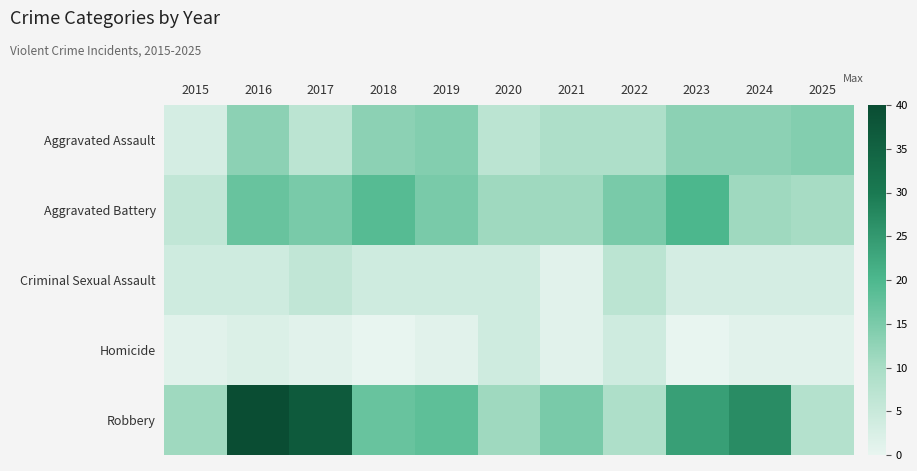

At how many categories does at least one series exceed 17?

6